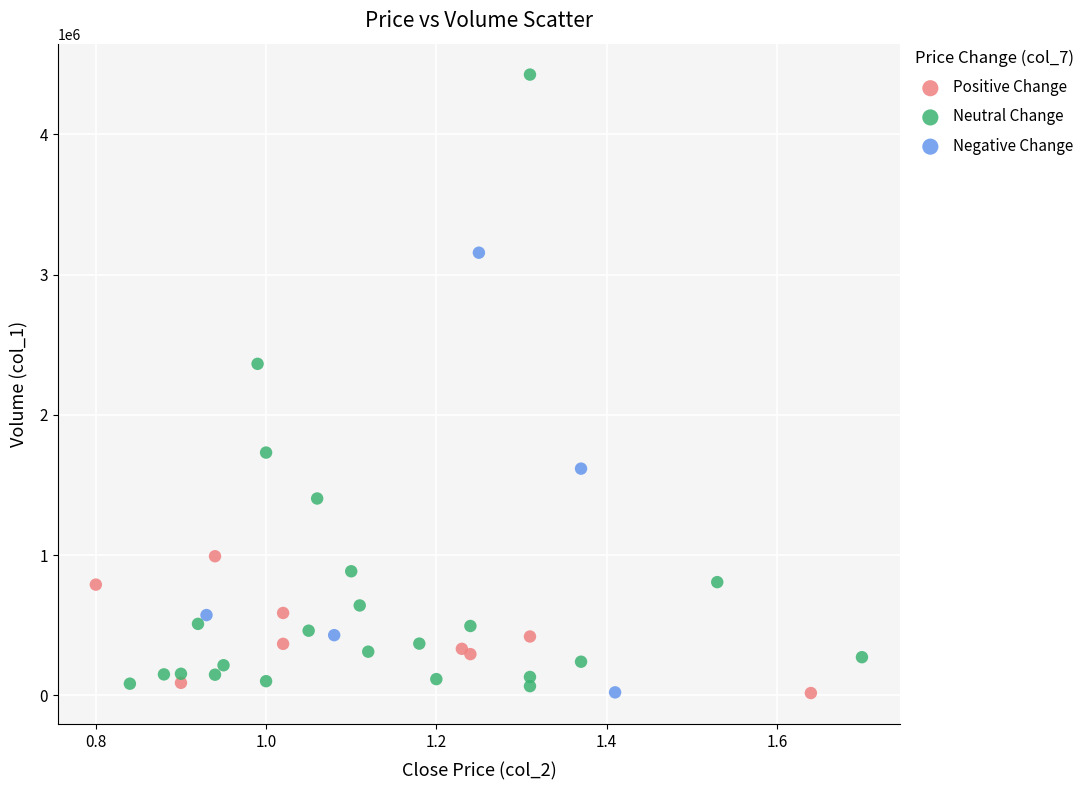

Which series reaches the maximum Y coordinate?

Neutral Change